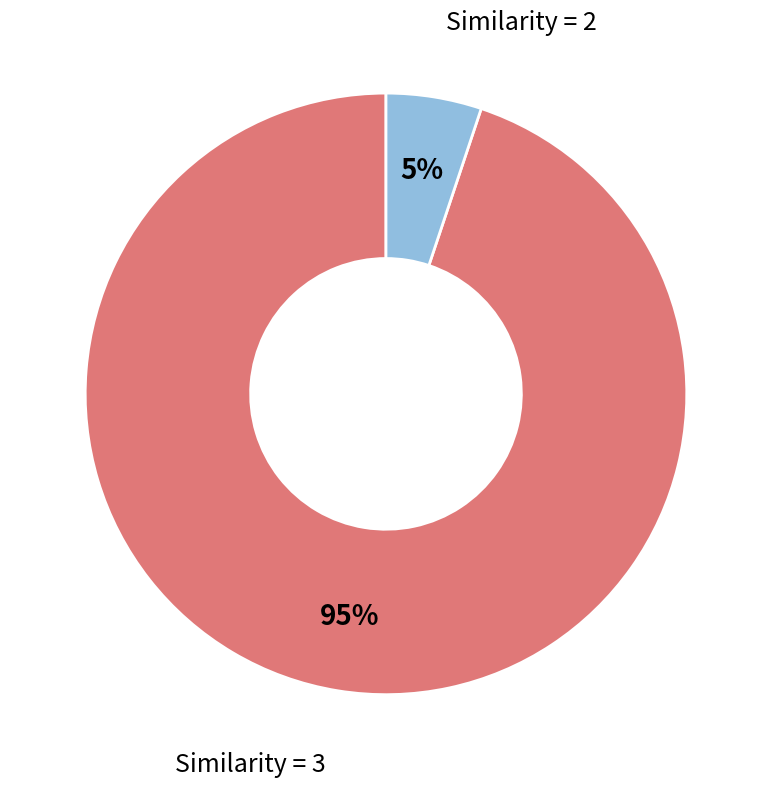

To the nearest percent, what is the difference between the largest and smallest slice percentages?

90%